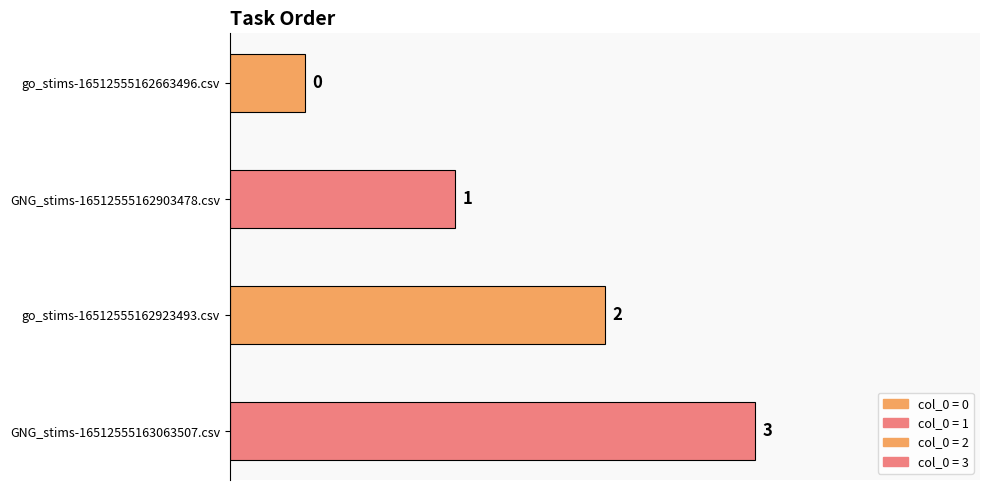

Rank the categories by value from highest to lowest.

GNG_stims-16512555163063507.csv, go_stims-16512555162923493.csv, GNG_stims-16512555162903478.csv, go_stims-16512555162663496.csv